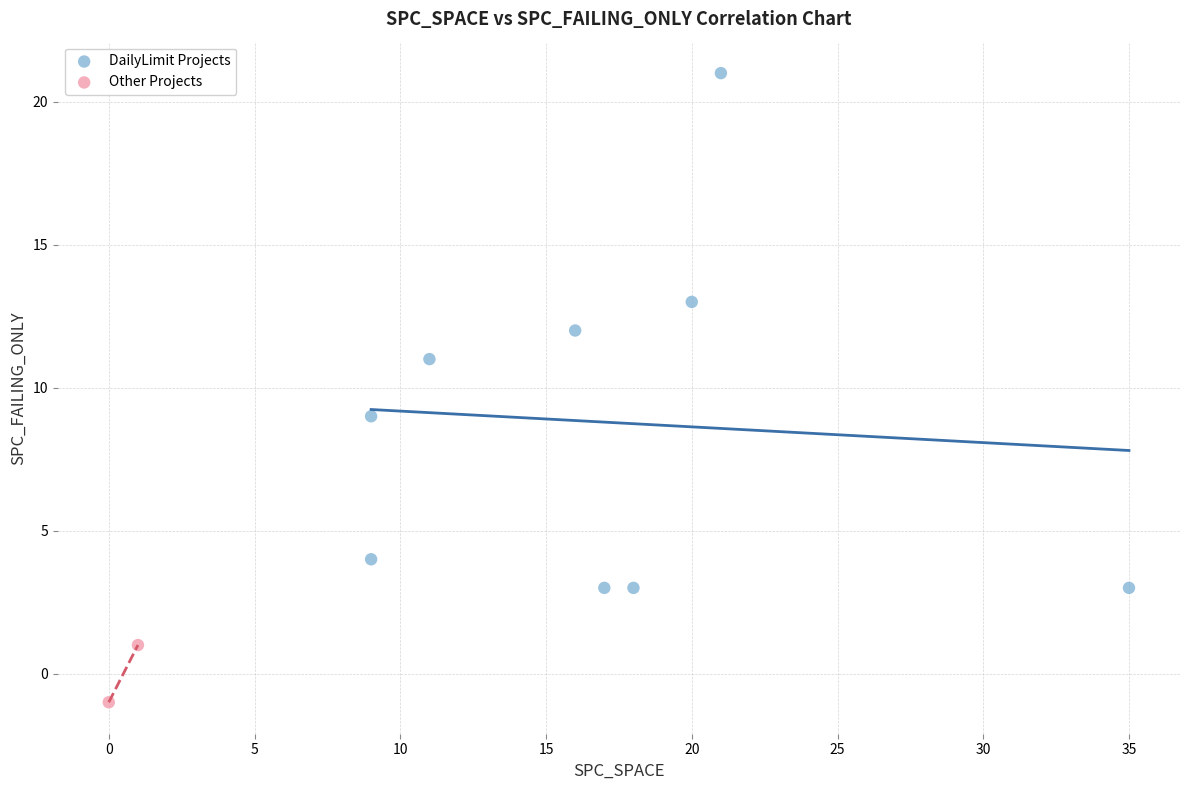

Which series reaches the minimum Y coordinate?

Other Projects